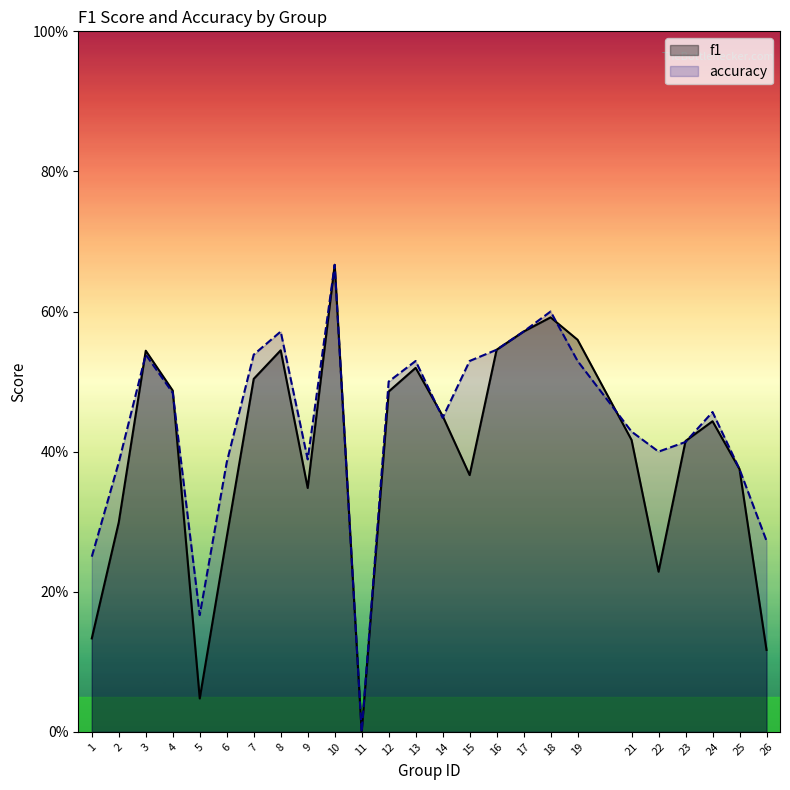

At 6, list the series in order from largest to smallest.

accuracy, f1